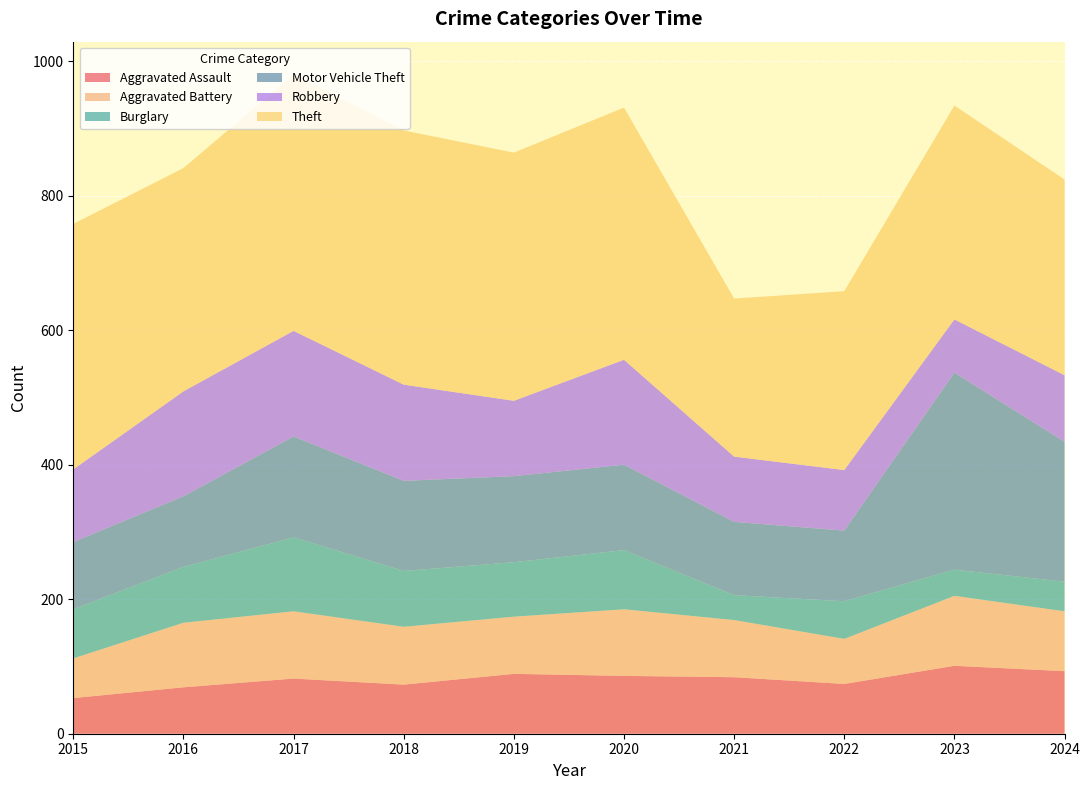

Reading left to right, transcribe all the data shown in this chart.

Aggravated Assault: 53	69	82	73	89	86	84	74	101	93
Aggravated Battery: 59	96	100	86	85	99	85	67	104	89
Burglary: 73	83	110	83	81	88	37	56	39	44
Motor Vehicle Theft: 100	105	150	134	128	127	109	105	293	208
Robbery: 108	156	157	143	112	156	97	90	79	99
Theft: 365	332	381	378	369	375	235	266	318	291